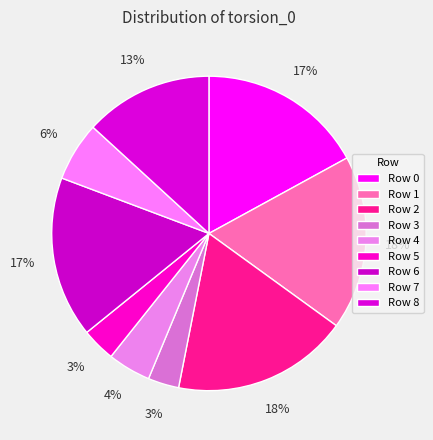

How many slices are in this pie chart?

9